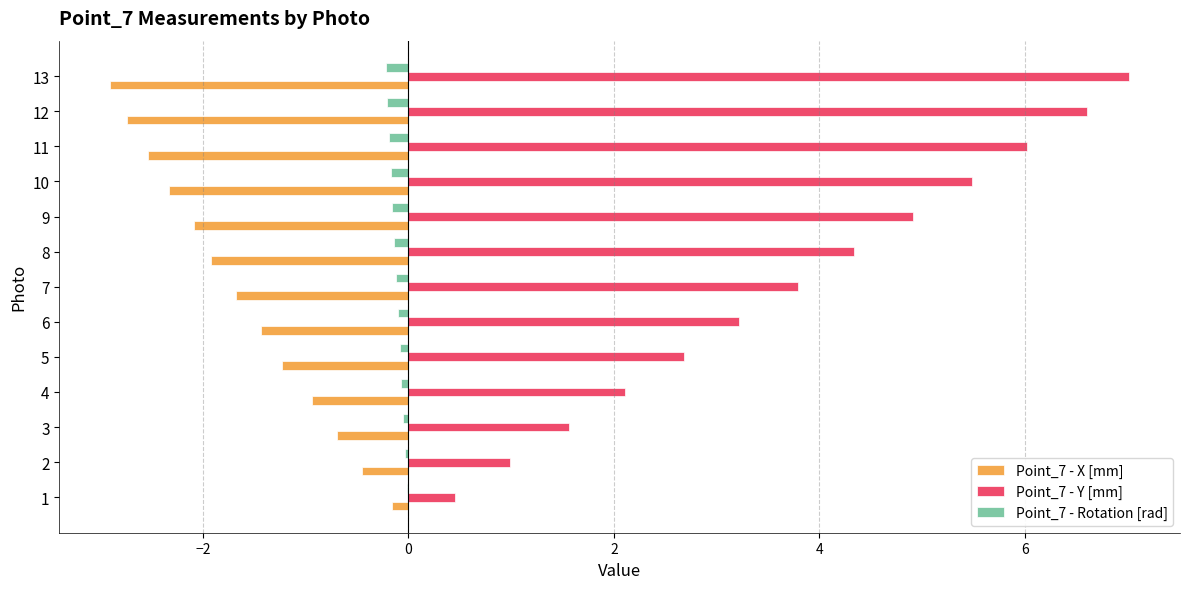

Is it true that Point_7 - Y [mm] equals 3.8 at 7?

True